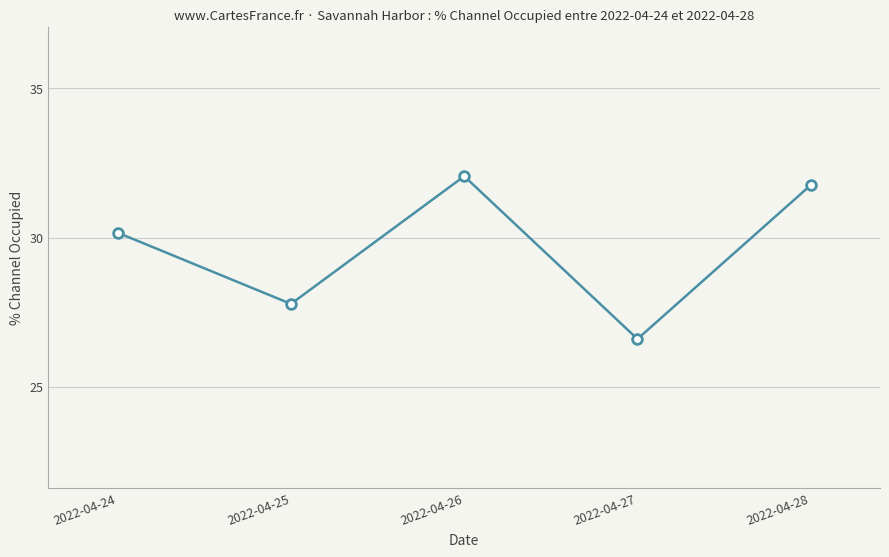

Rank the categories by value from lowest to highest.

2022-04-27, 2022-04-25, 2022-04-24, 2022-04-28, 2022-04-26